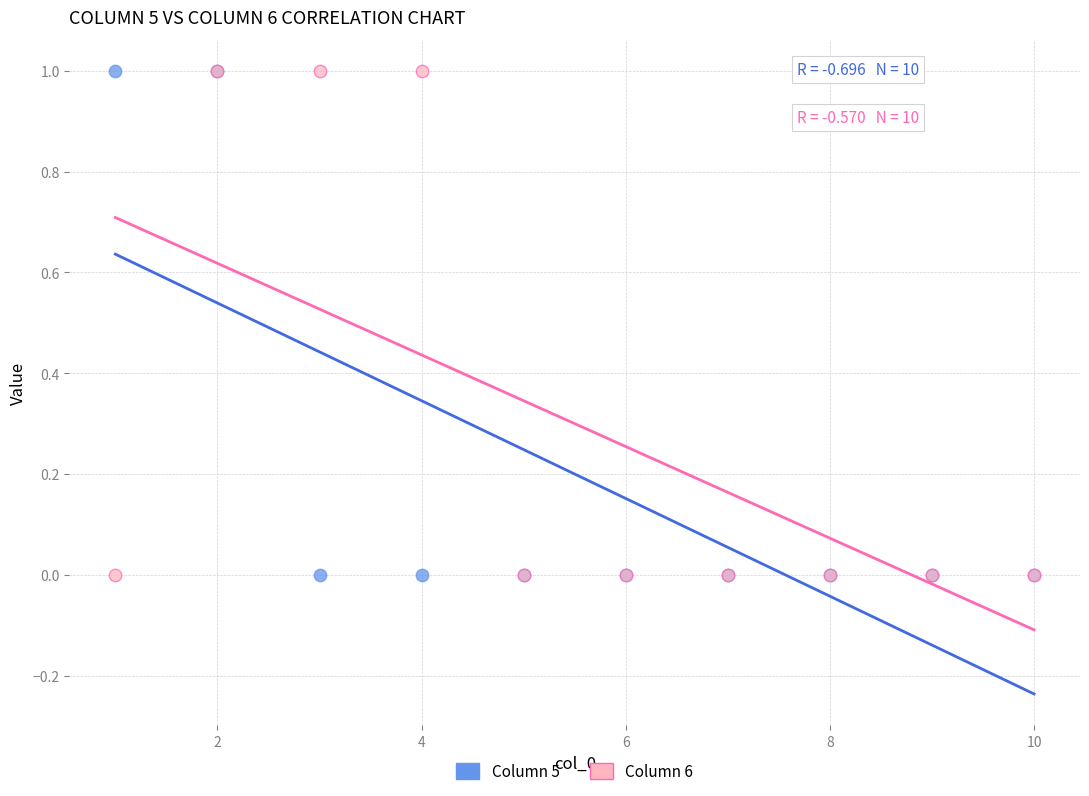

What are all the series names shown in the legend?

Column 5, Column 6